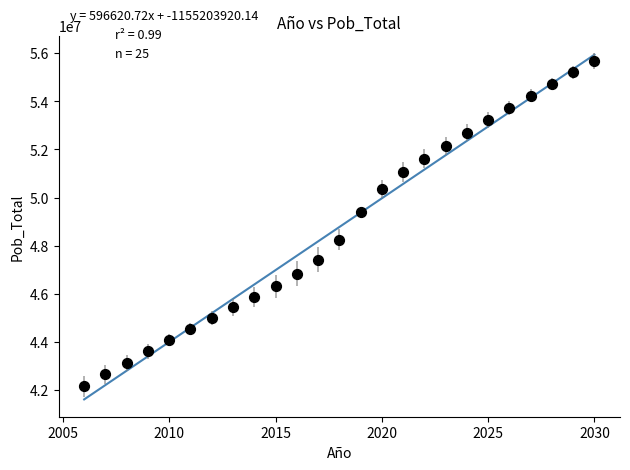

What Y value in the scatter plot is closest to 48924104?

49395678